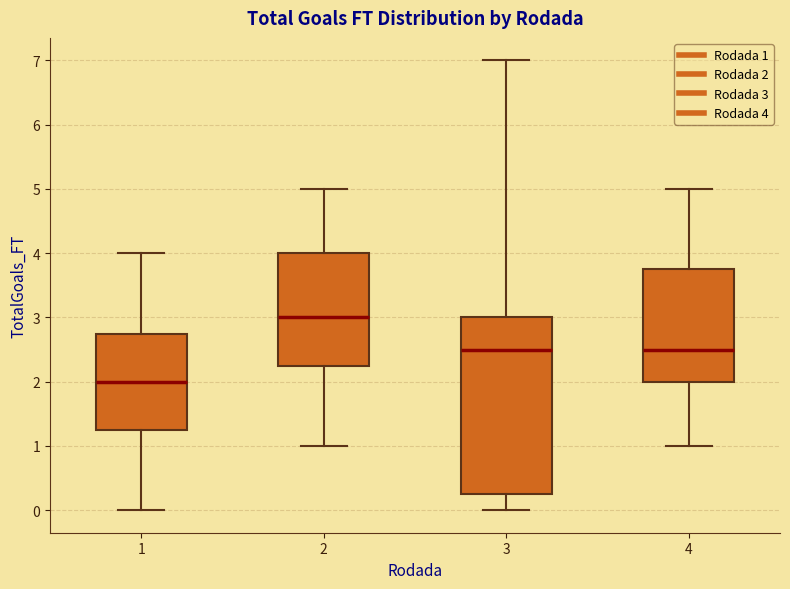

Which box is the tallest, from its lower edge to its upper edge?

3